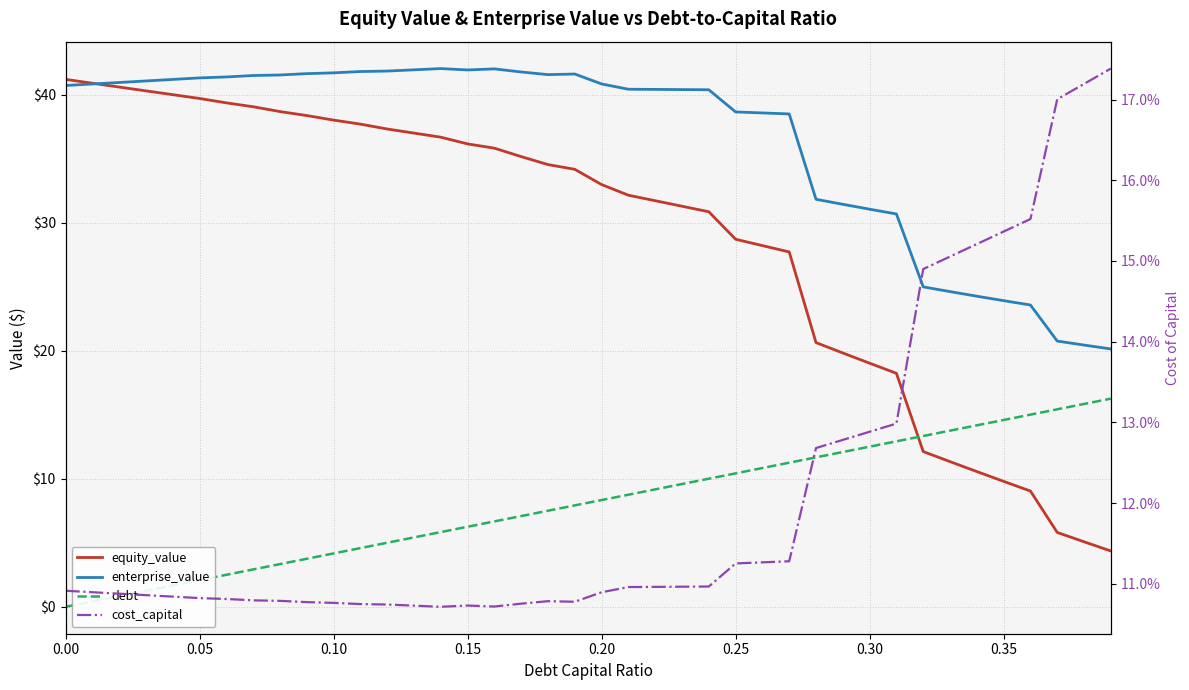

How many lines are shown in the chart?

4